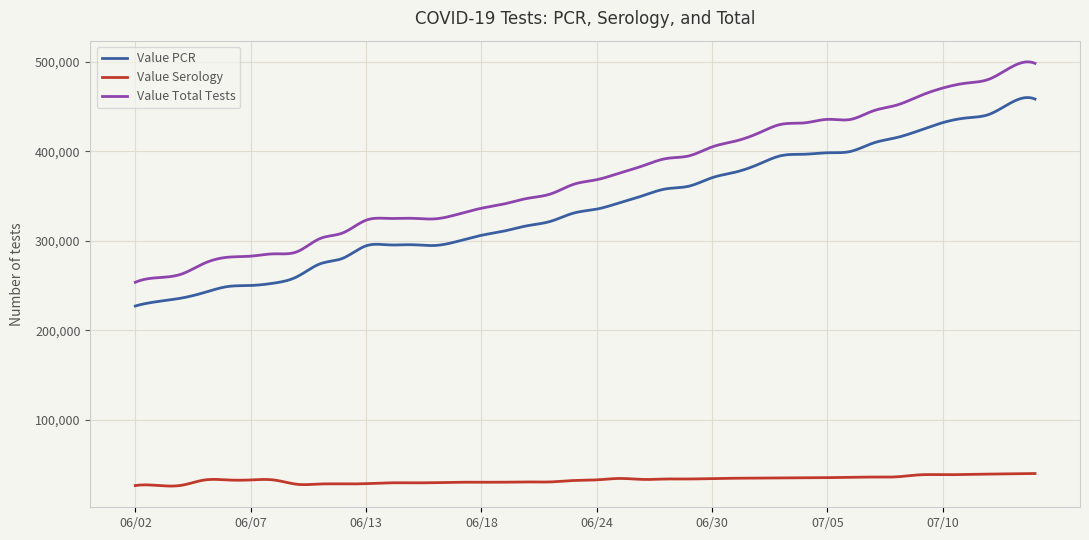

Rank the series by their maximum value, from lowest to highest.

Value Serology, Value PCR, Value Total Tests